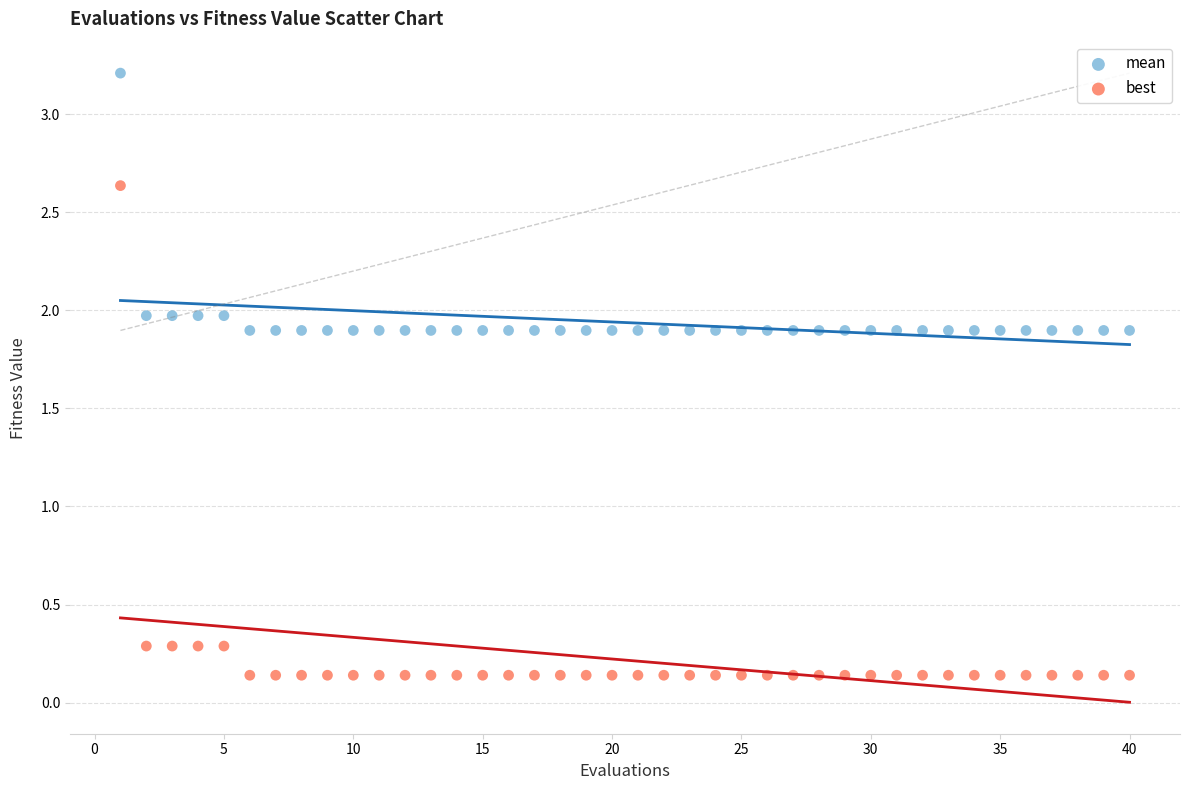

Which series reaches the maximum Y coordinate?

mean